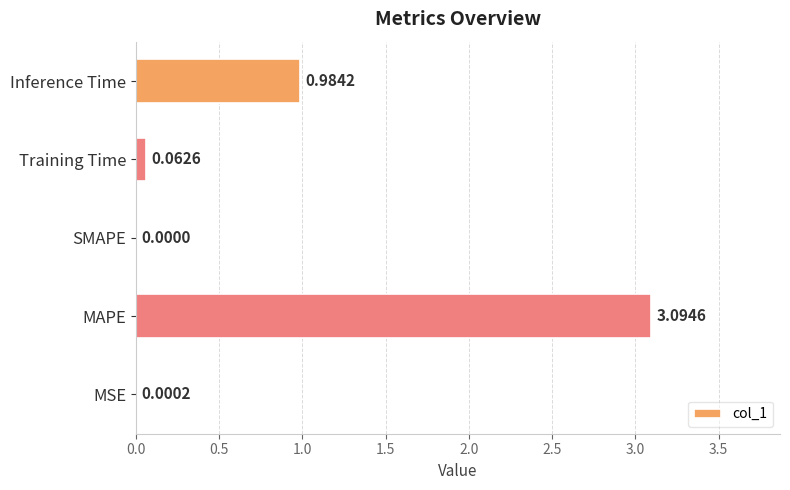

Where is the data nearest to the value 1?

Inference Time